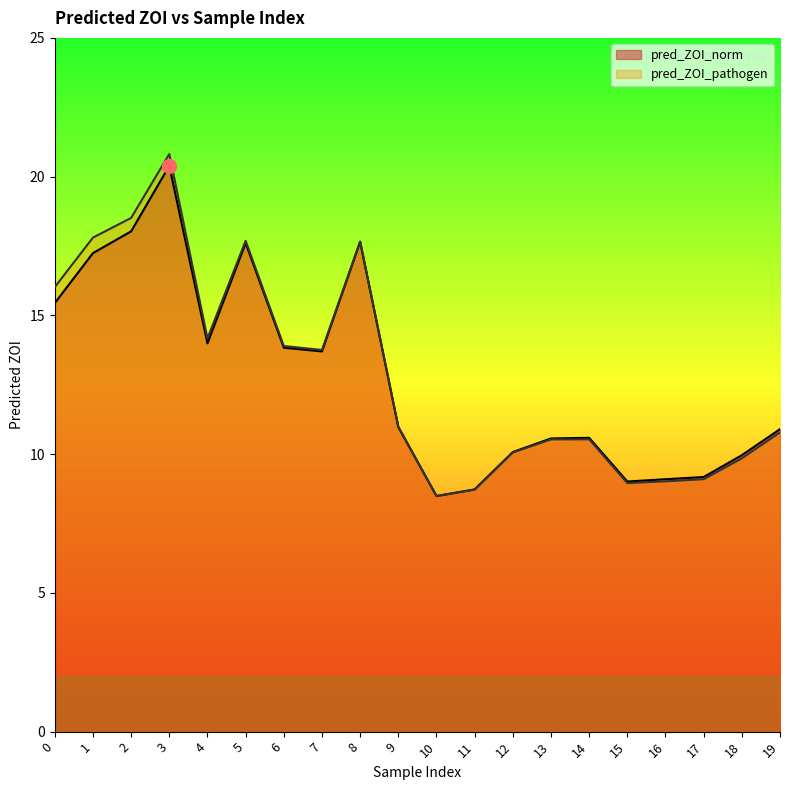

What is the spread (max minus min) of values at 16?

0.1